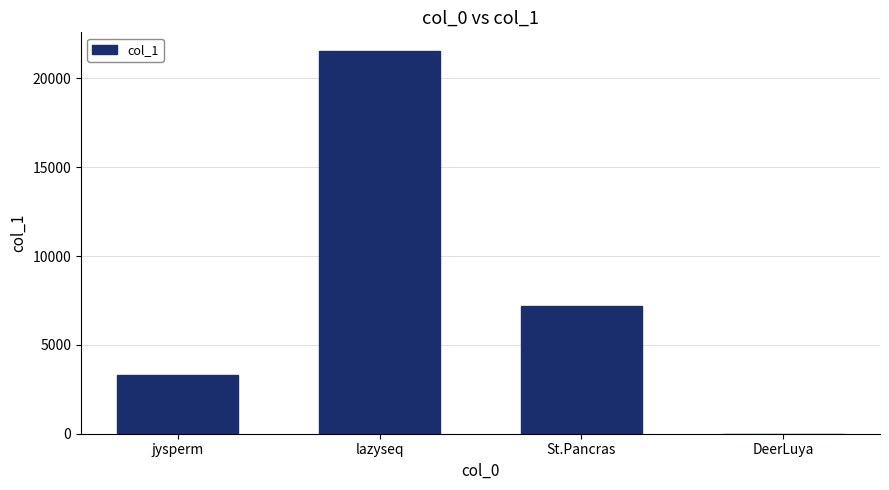

Reading left to right, list all the values displayed in this chart.

jysperm=3299	lazyseq=21518	St.Pancras=7193	DeerLuya=4